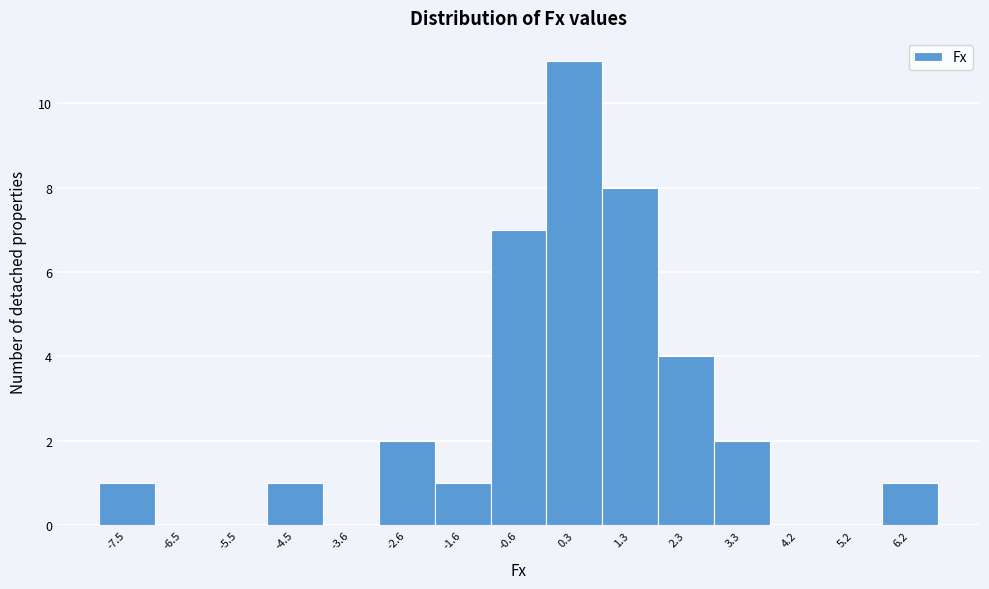

Reading left to right, transcribe all the data shown in this chart.

-7.5=1	-6.5=0	-5.5=0	-4.5=1	-3.6=0	-2.6=2	-1.6=1	-0.6=7	0.3=11	1.3=8	2.3=4	3.3=2	4.2=0	5.2=0	6.2=1